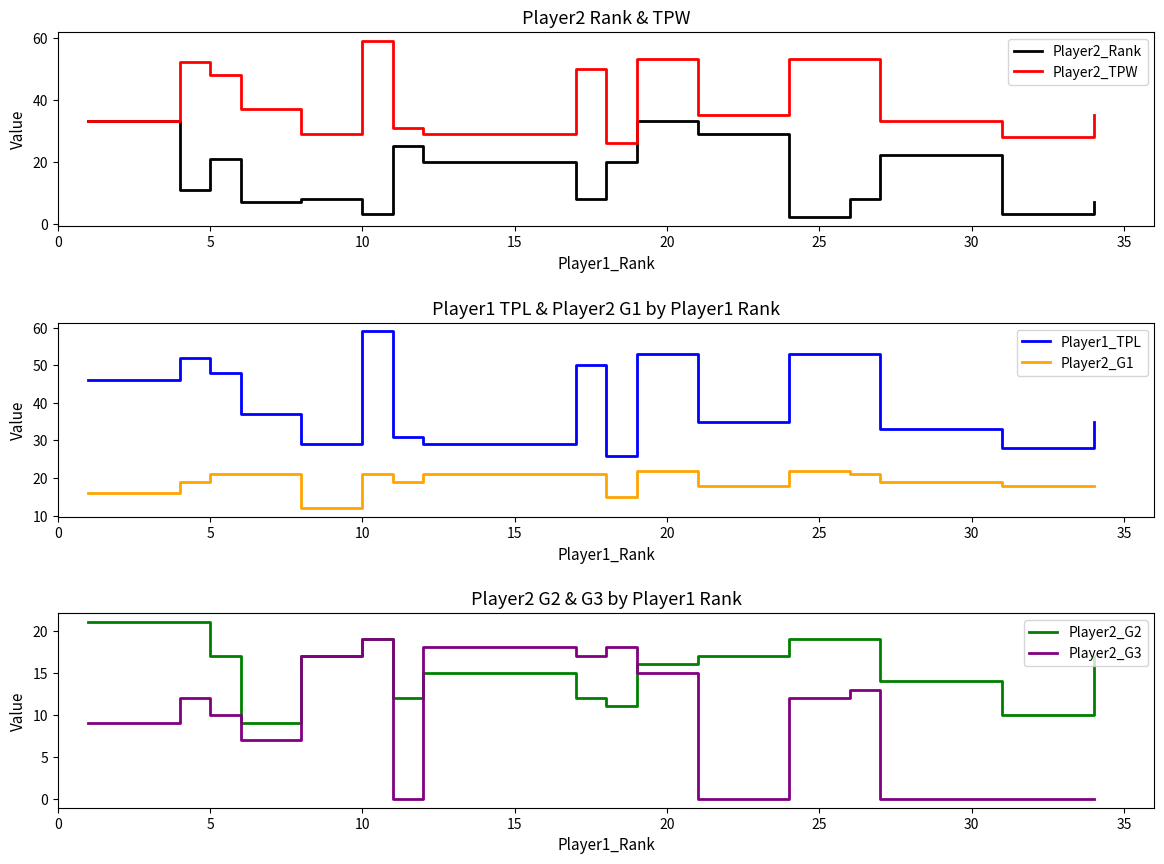

Is it true that Player2_TPW equals 48 at 5?

True